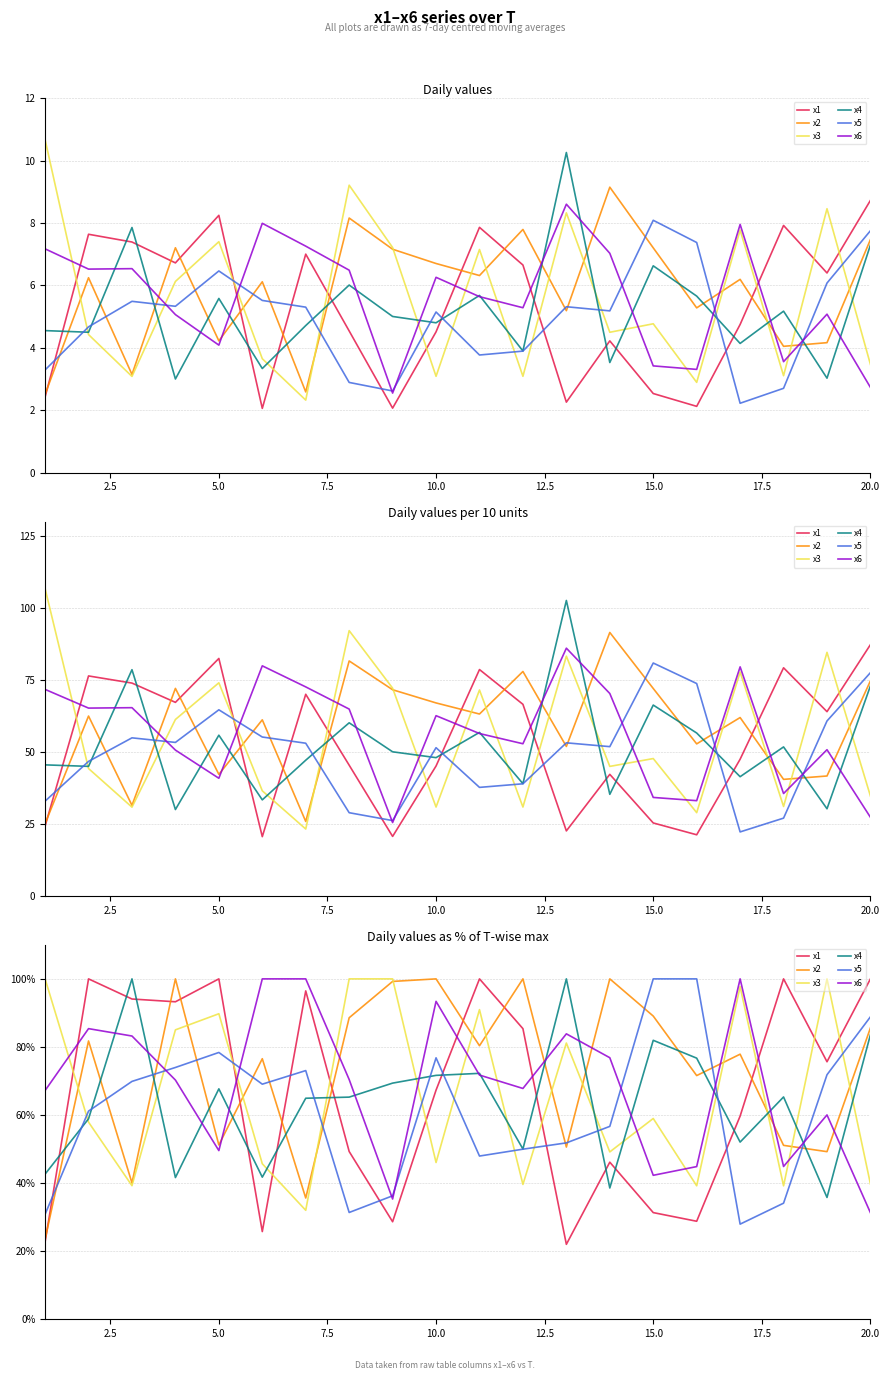

Reading left to right, transcribe all the data shown in this chart.

x1: 22.7	100.0	94.1	93.3	100.0	25.8	96.5	49.3	28.7	67.3	100.0	85.4	22.0	46.1	31.3	28.8	59.7	100.0	75.7	100.0
x2: 23.5	81.8	40.0	100.0	51.2	76.5	35.6	88.6	99.2	100.0	80.4	100.0	50.6	100.0	89.1	71.6	77.9	51.1	49.2	85.6
x3: 100.0	57.9	39.2	85.0	89.8	45.7	32.0	100.0	100.0	46.1	91.0	39.6	81.1	49.2	59.0	39.2	97.7	39.2	100.0	39.7
x4: 42.7	58.9	100.0	41.6	67.7	41.8	64.9	65.3	69.4	71.7	72.2	50.0	100.0	38.6	82.0	76.7	52.1	65.3	35.8	83.6
x5: 30.8	61.2	69.9	74.0	78.4	69.1	73.1	31.4	36.3	76.8	48.0	50.0	51.8	56.7	100.0	100.0	28.0	34.1	71.8	88.9
x6: 67.2	85.4	83.2	70.3	49.6	100.0	100.0	70.4	35.3	93.4	71.7	67.8	83.9	76.8	42.3	44.9	100.0	44.9	60.0	31.3